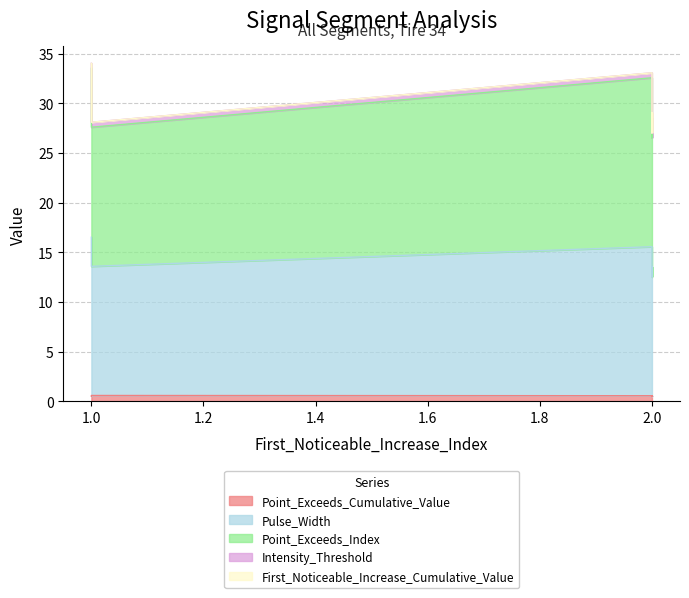

The Point_Exceeds_Cumulative_Value series shows 0.3 at 1. True or false?

False